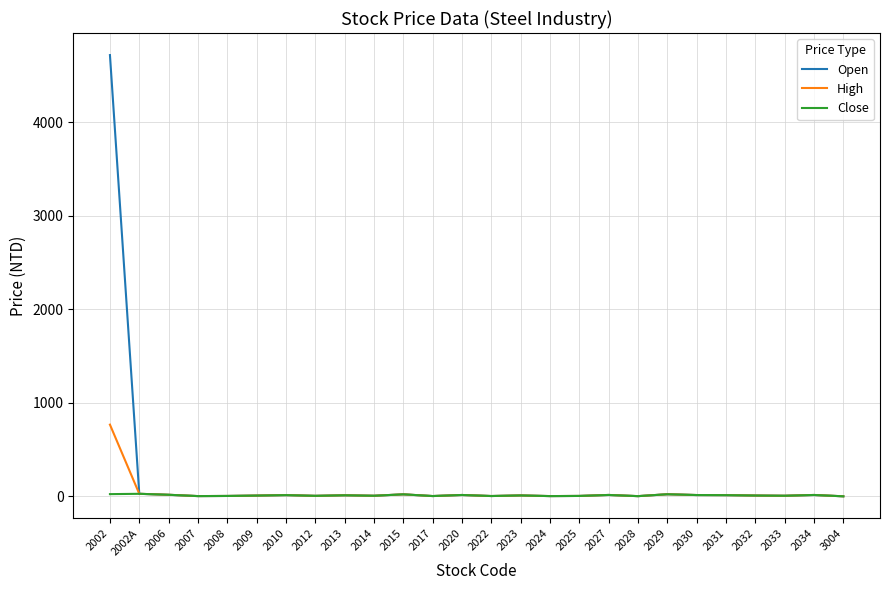

List the series in order of their peak value, lowest first.

Close, High, Open